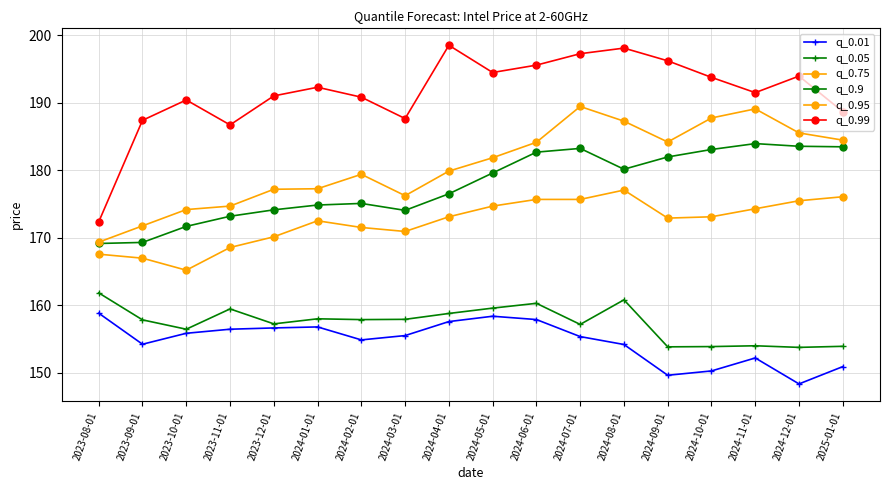

Reading left to right, transcribe all the data shown in this chart.

q_0.01: 158.8	154.3	155.9	156.5	156.7	156.8	154.9	155.5	157.6	158.4	157.9	155.4	154.2	149.7	150.3	152.2	148.4	150.9
q_0.05: 161.9	157.9	156.5	159.5	157.3	158.0	157.9	157.9	158.8	159.6	160.3	157.2	160.8	153.9	153.9	154.0	153.8	153.9
q_0.75: 167.6	167.0	165.2	168.6	170.2	172.5	171.5	170.9	173.1	174.7	175.7	175.7	177.1	172.9	173.1	174.3	175.5	176.1
q_0.9: 169.2	169.3	171.7	173.2	174.1	174.9	175.1	174.1	176.5	179.6	182.7	183.2	180.2	182.0	183.1	183.9	183.5	183.5
q_0.95: 169.4	171.8	174.2	174.7	177.2	177.3	179.4	176.2	179.9	181.8	184.1	189.4	187.3	184.2	187.7	189.1	185.5	184.5
q_0.99: 172.4	187.4	190.4	186.7	191.0	192.3	190.8	187.7	198.5	194.5	195.6	197.2	198.1	196.2	193.7	191.5	193.9	188.7